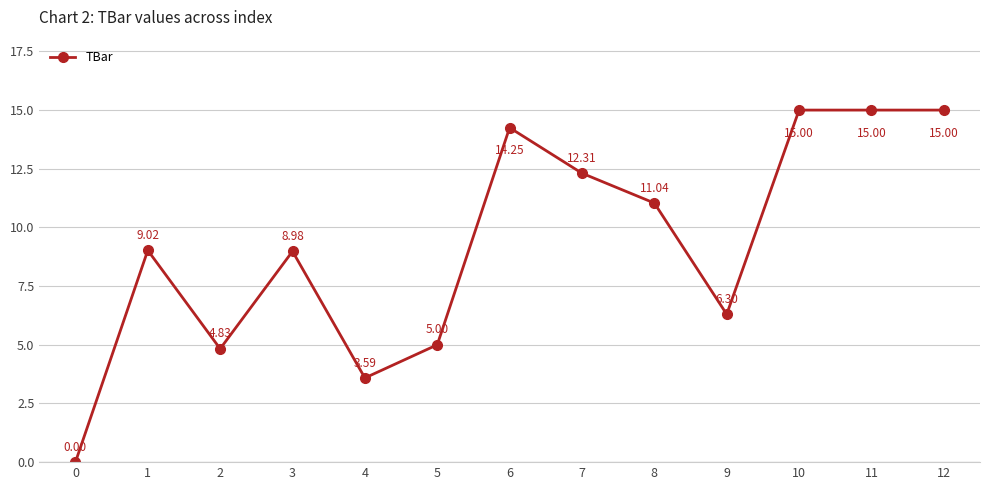

Is it true that the value at 10 is 15.0?

True